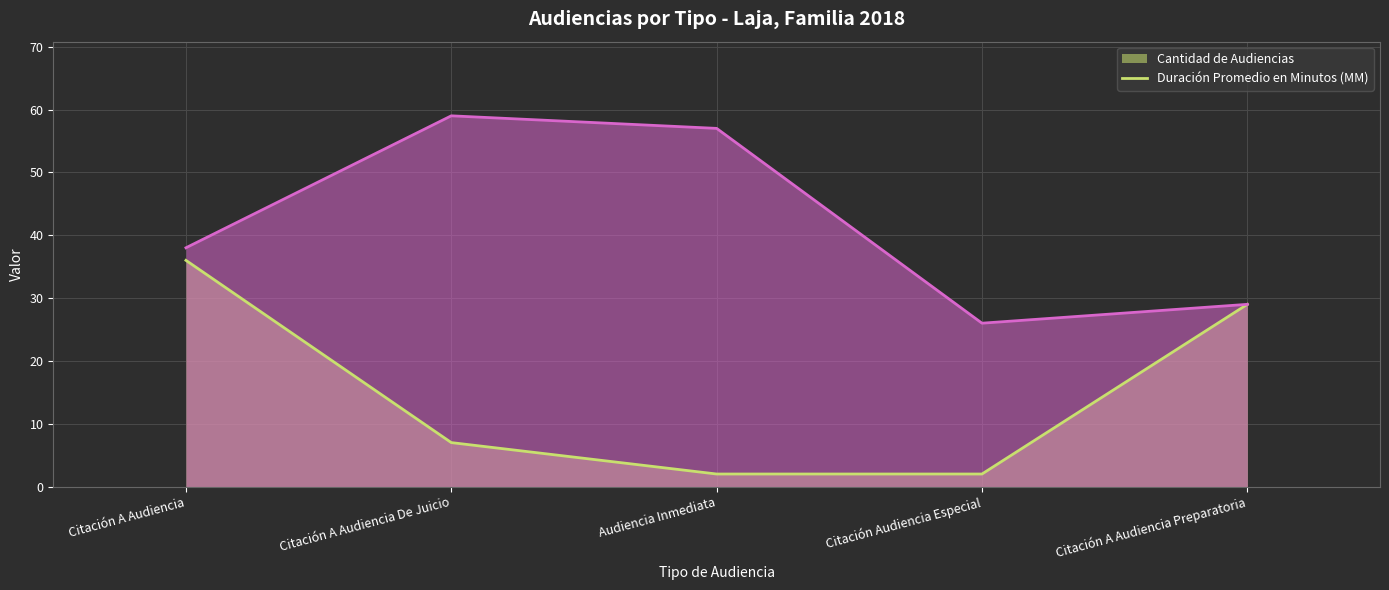

Count the Cantidad de Audiencias (line) values in the range 2 to 29.

4